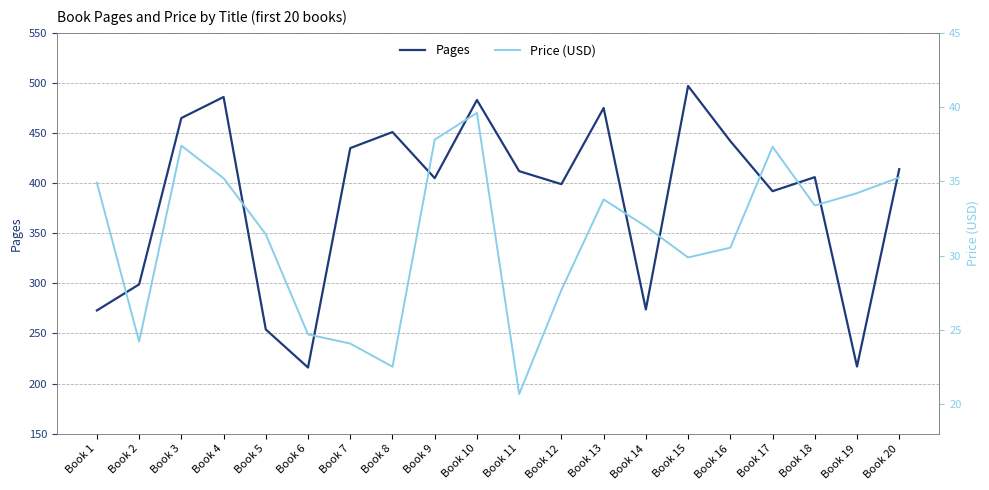

Between Book 1 and Book 7, which is larger?

Book 7